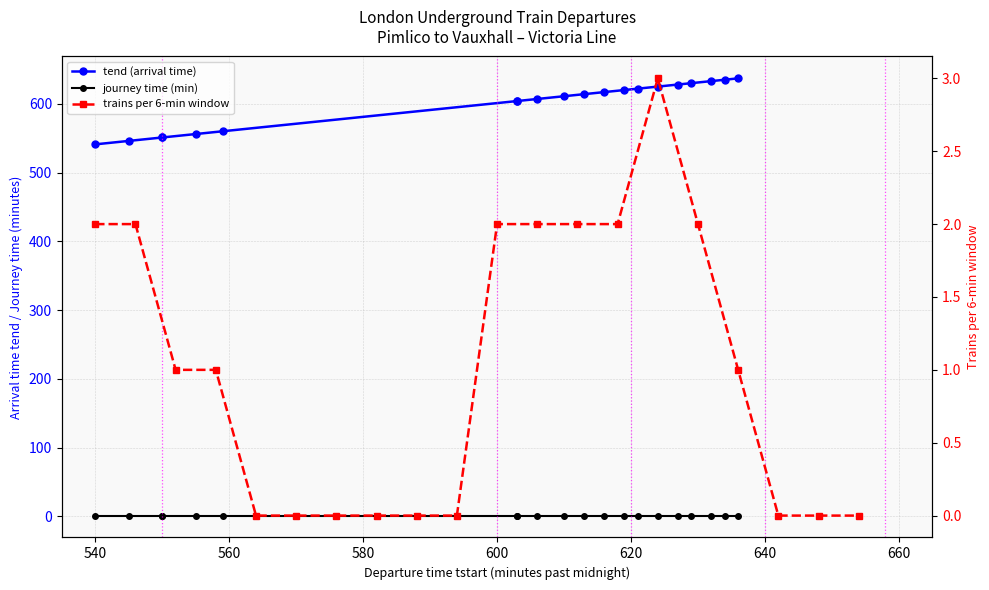

Which has a higher value, 520 or 640?

640